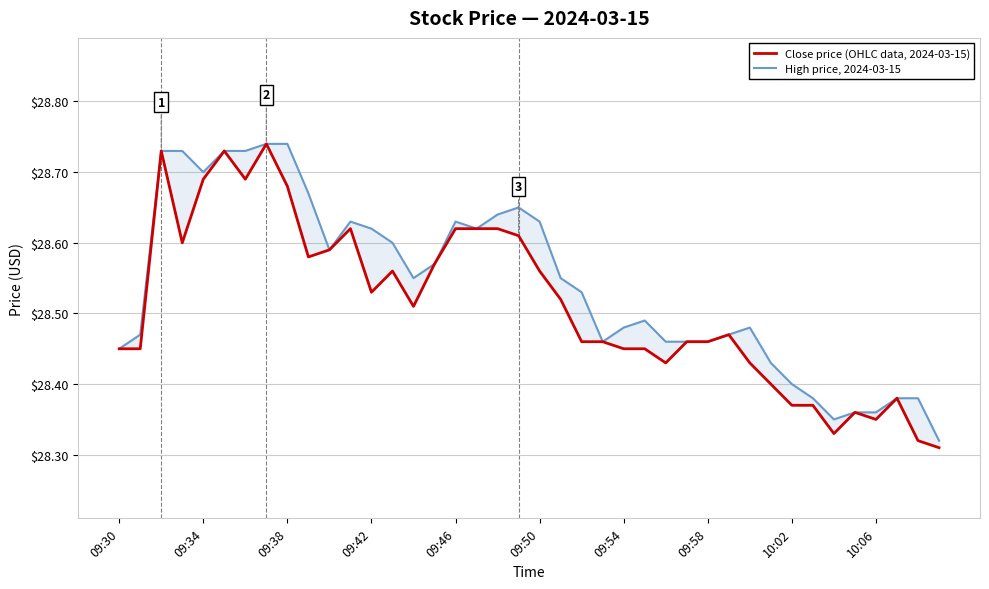

At 10:06, list the series in order from smallest to largest.

Close price (OHLC data, 2024-03-15), High price, 2024-03-15